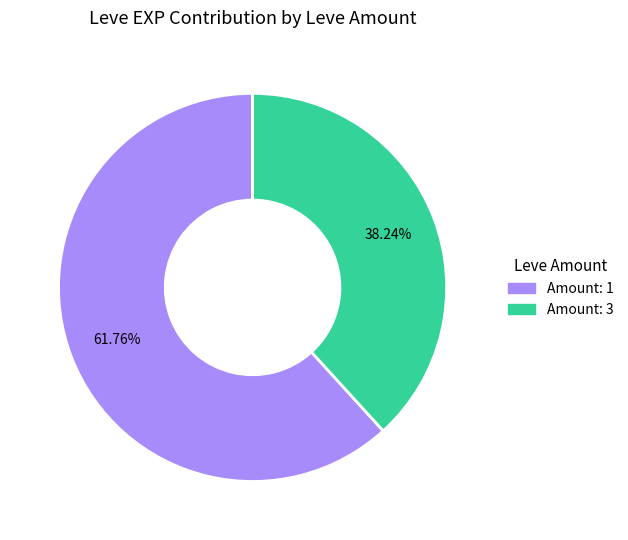

Does any single category account for the majority?

Yes